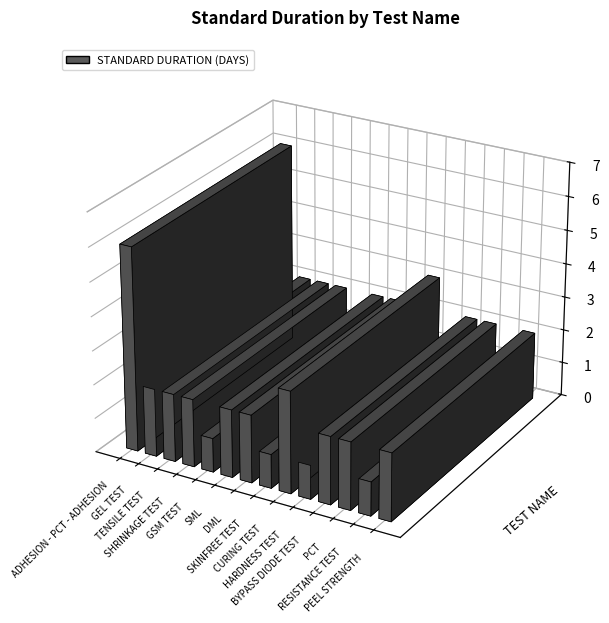

What is the sum of the values at BYPASS DIODE TEST and SKINFREE TEST?

3